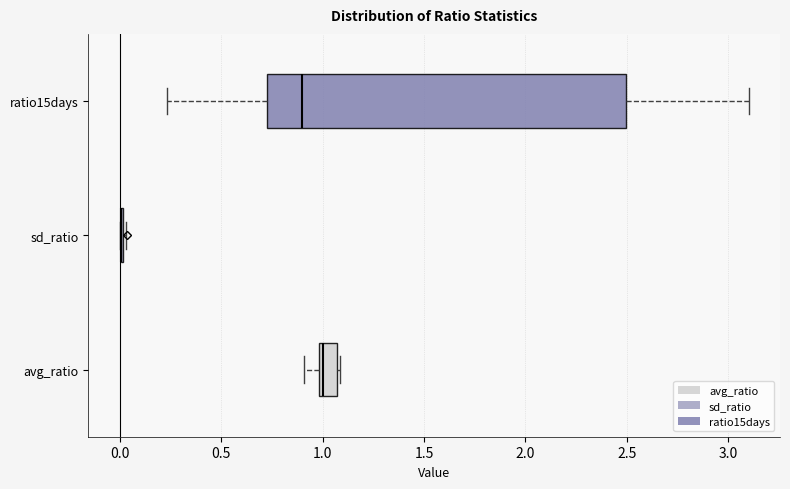

Where is the right edge of the box for avg_ratio on the x-axis? The values are not printed on the chart, so give them approximately, as read against the axis.

1.05